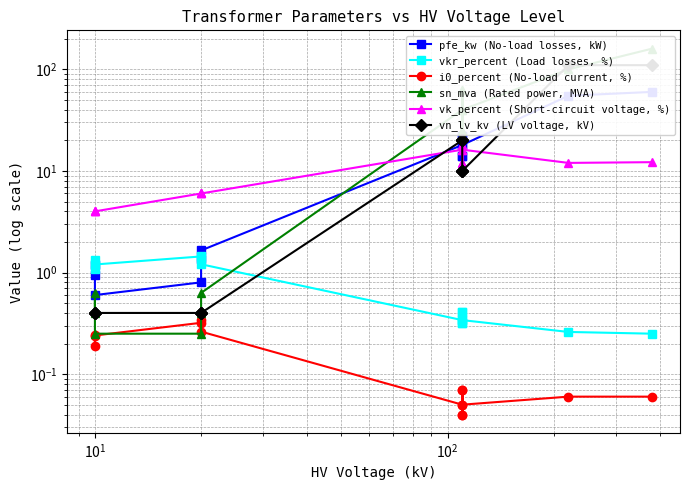

How many lines are shown in the chart?

6